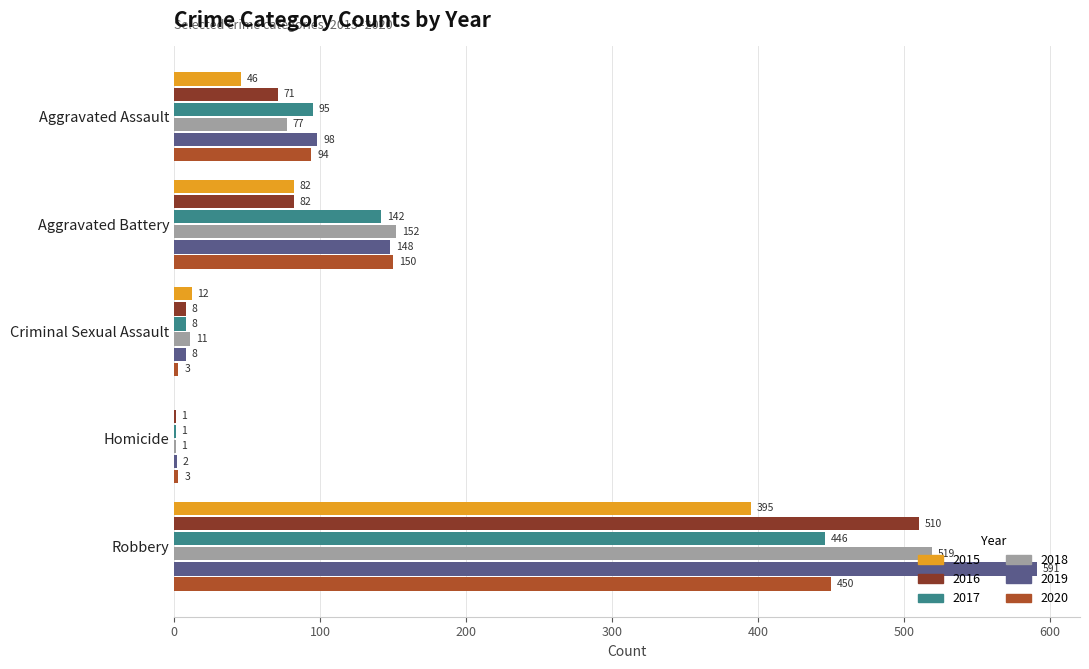

Read the 2019 value at Criminal Sexual Assault.

8